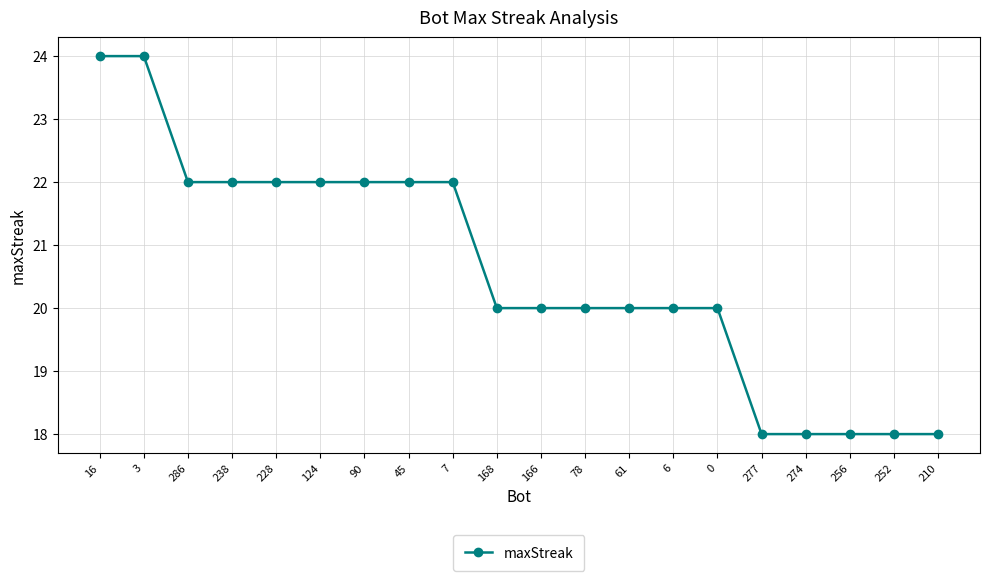

The value at 168 is 9. True or false?

False